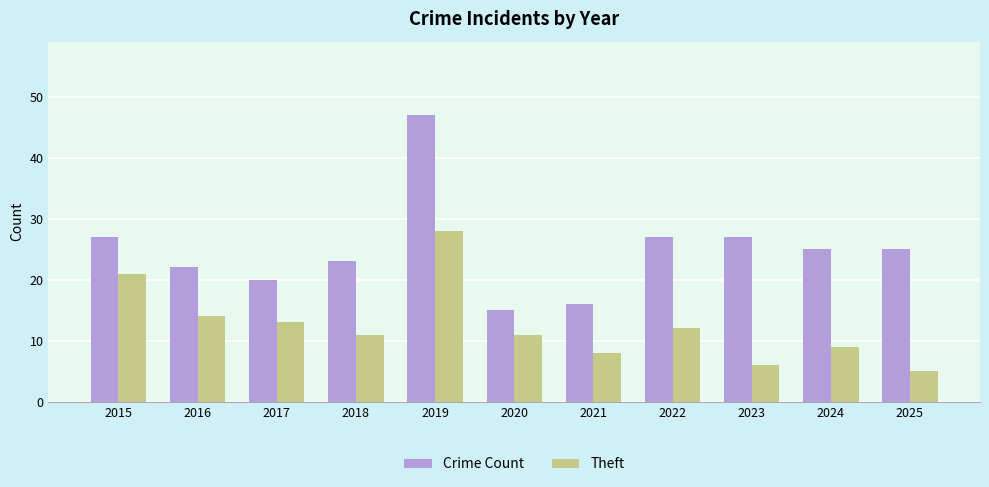

Which series changed the most between 2022 and 2024?

Theft